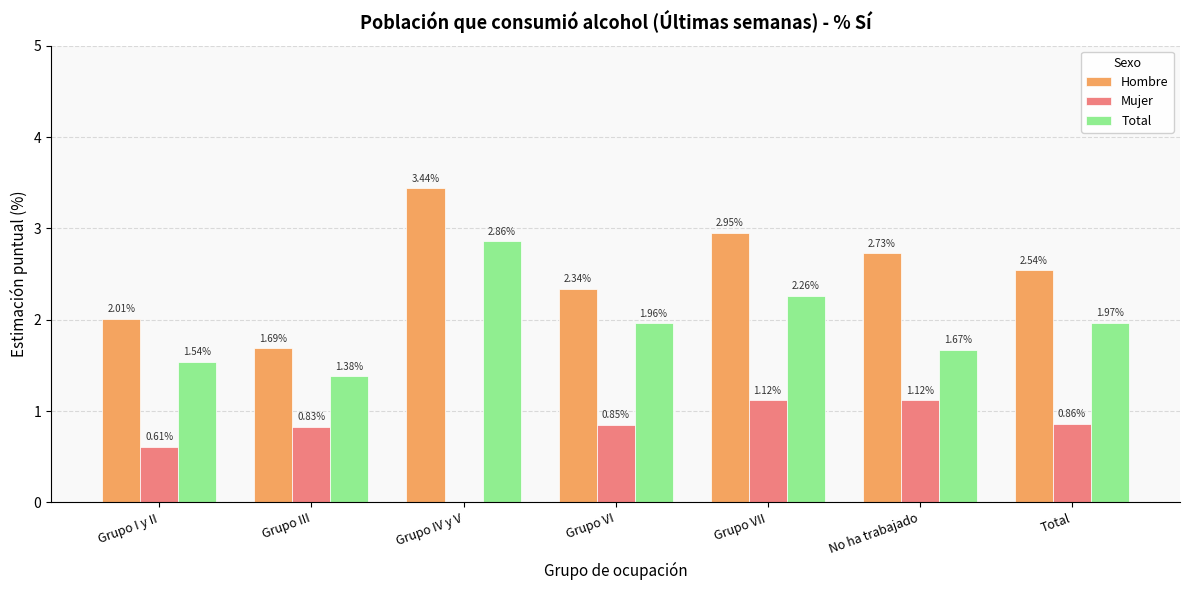

Between Grupo III and No ha trabajado, which series saw the biggest shift?

Hombre